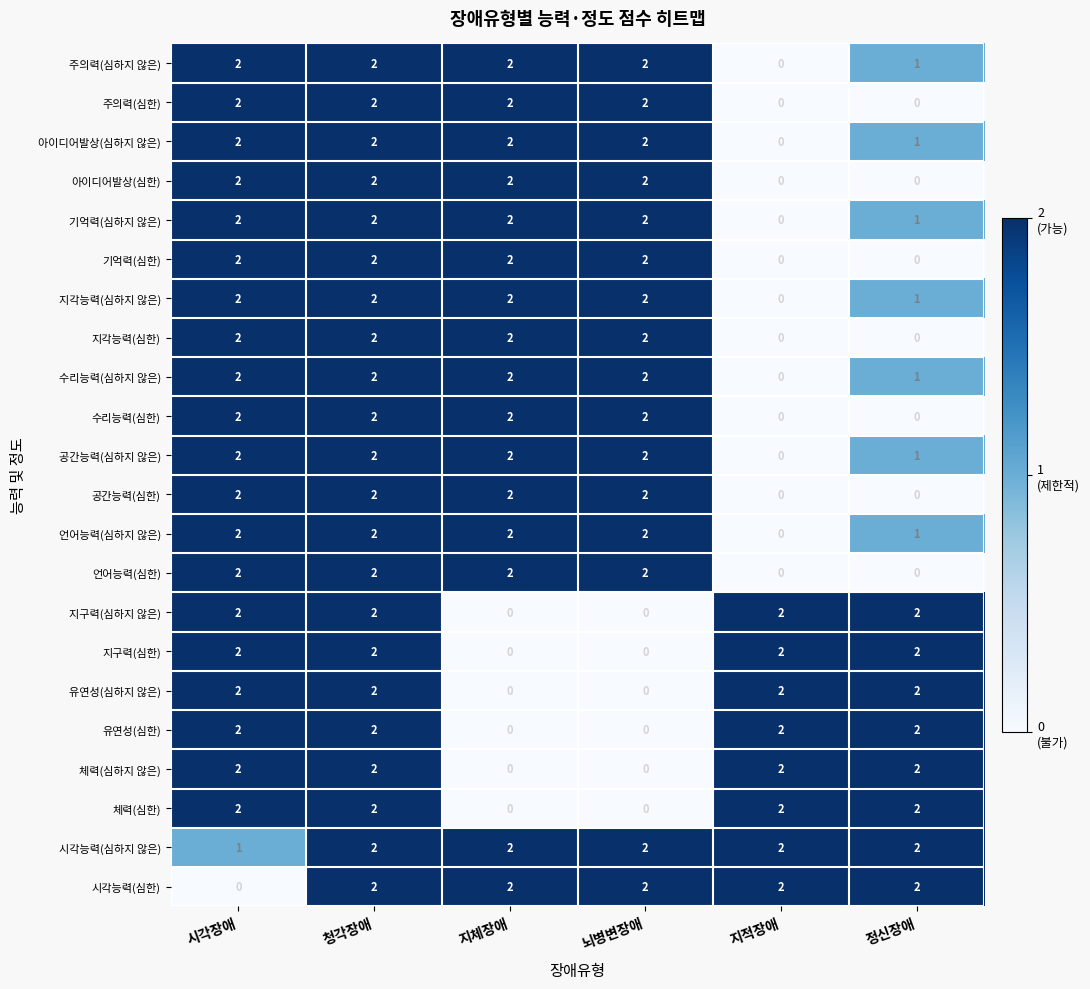

At which label does 공간능력(심하지 않은) reach its minimum?

지적장애